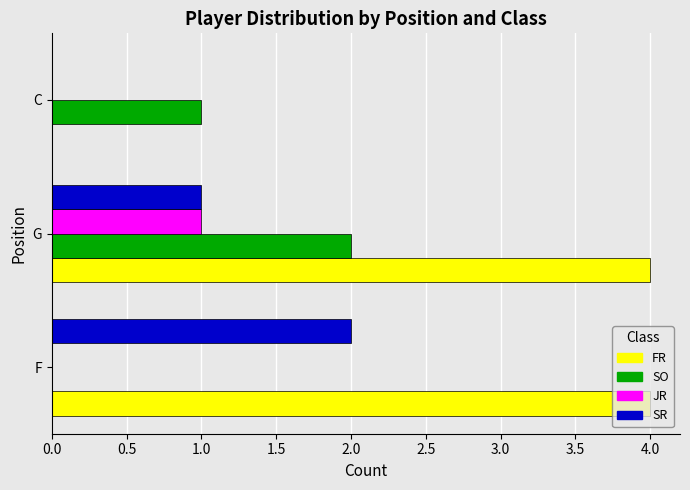

At which category is the sum across all series the highest?

G